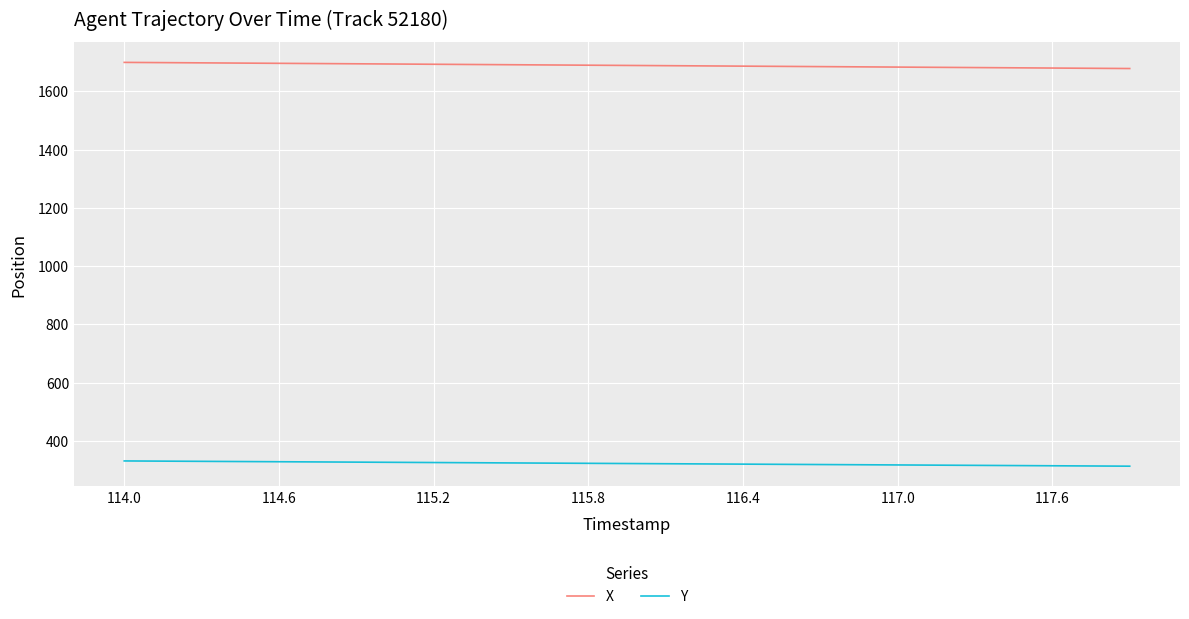

What is the lowest value of the X series?

1678.0